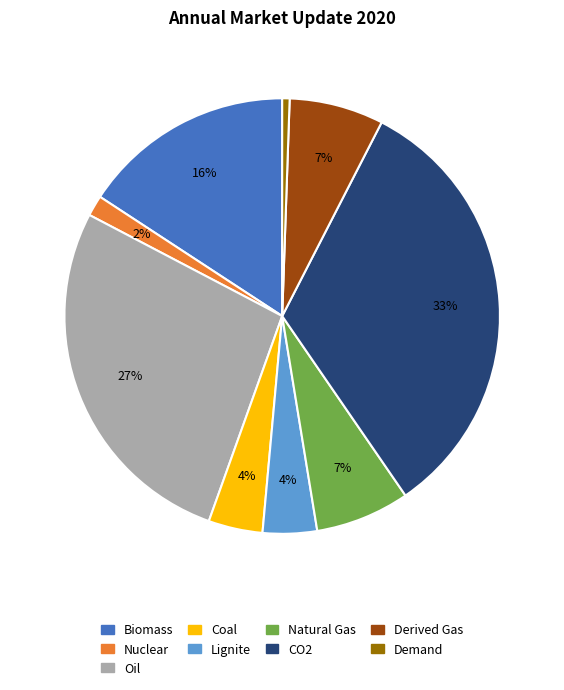

How many segments does this pie chart have?

9